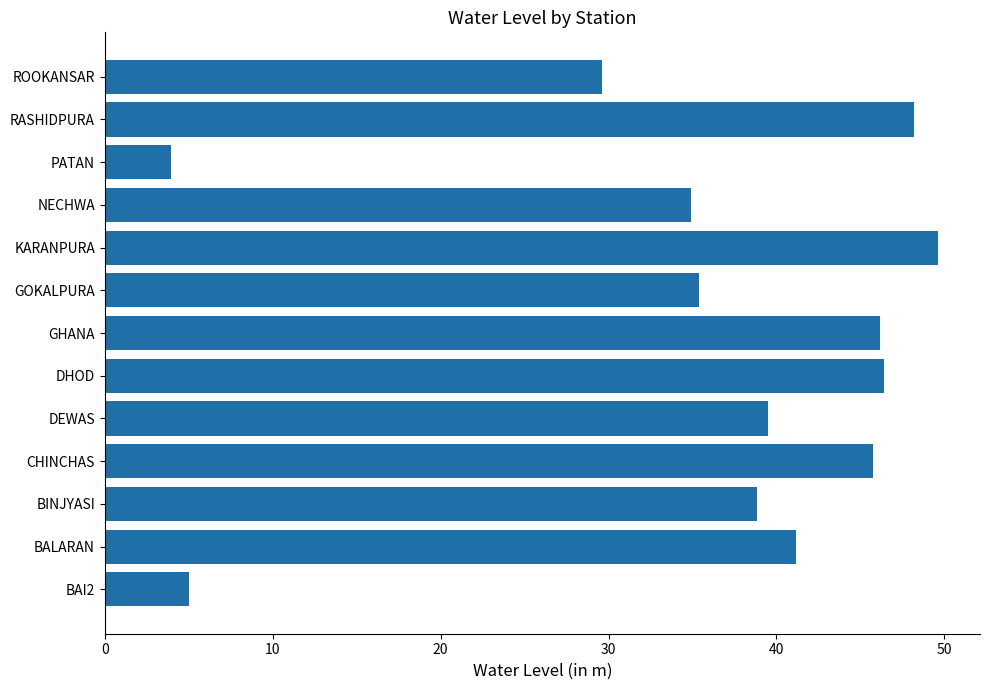

Are the bars horizontal?

Yes